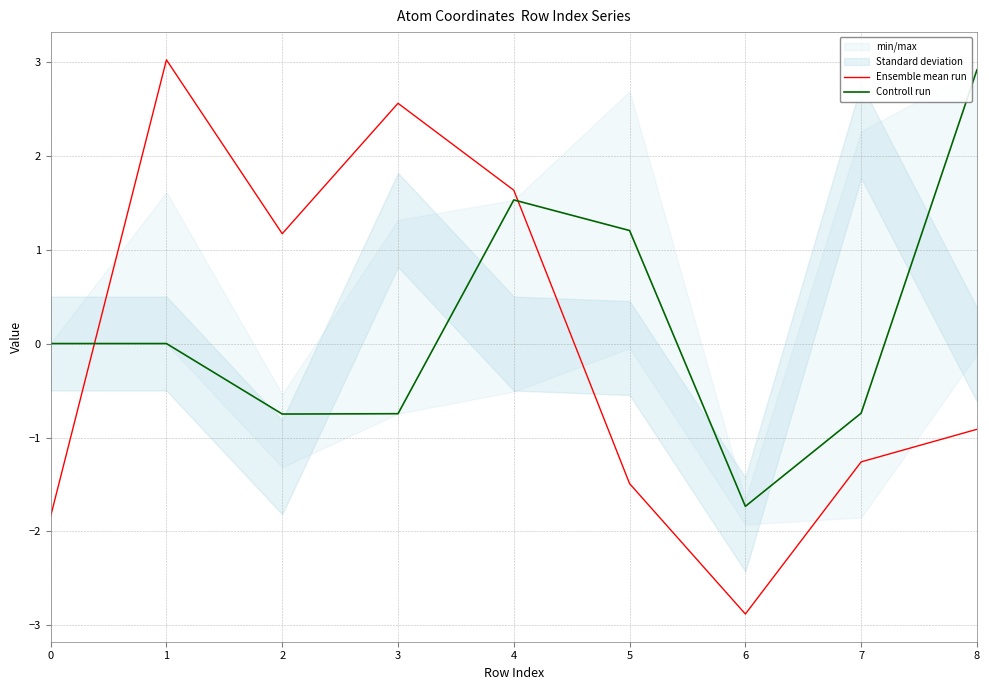

Rank the categories by Controll run value from lowest to highest.

6, 2, 3, 7, 0, 1, 5, 4, 8